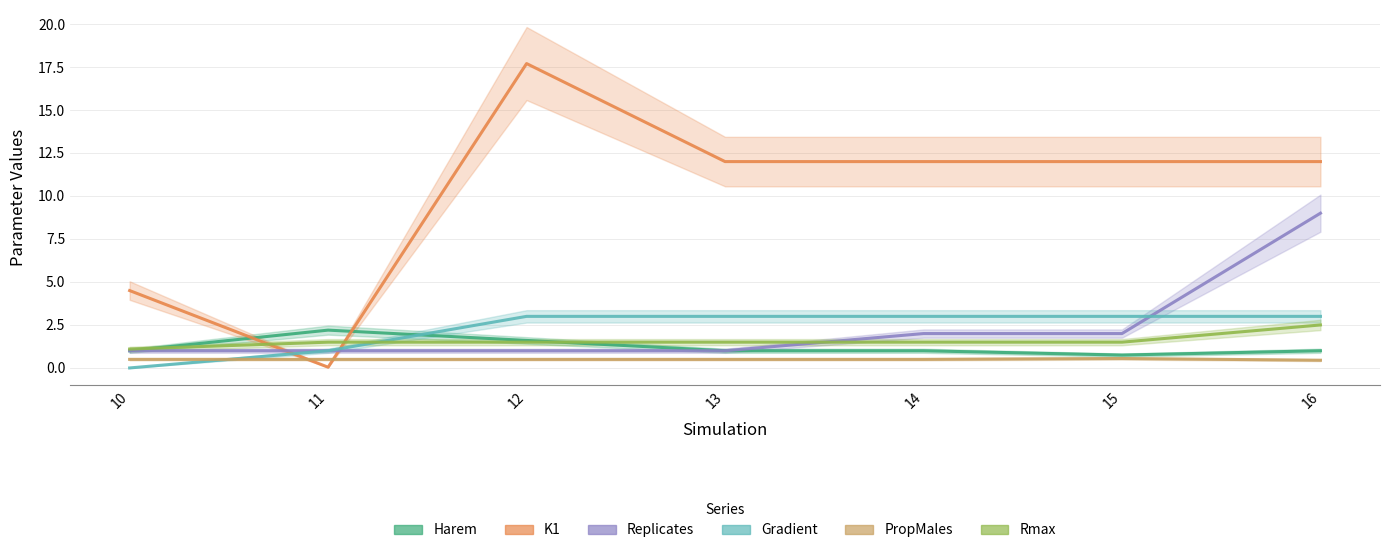

What is the difference between the Harem values at 13 and 11?

1.2